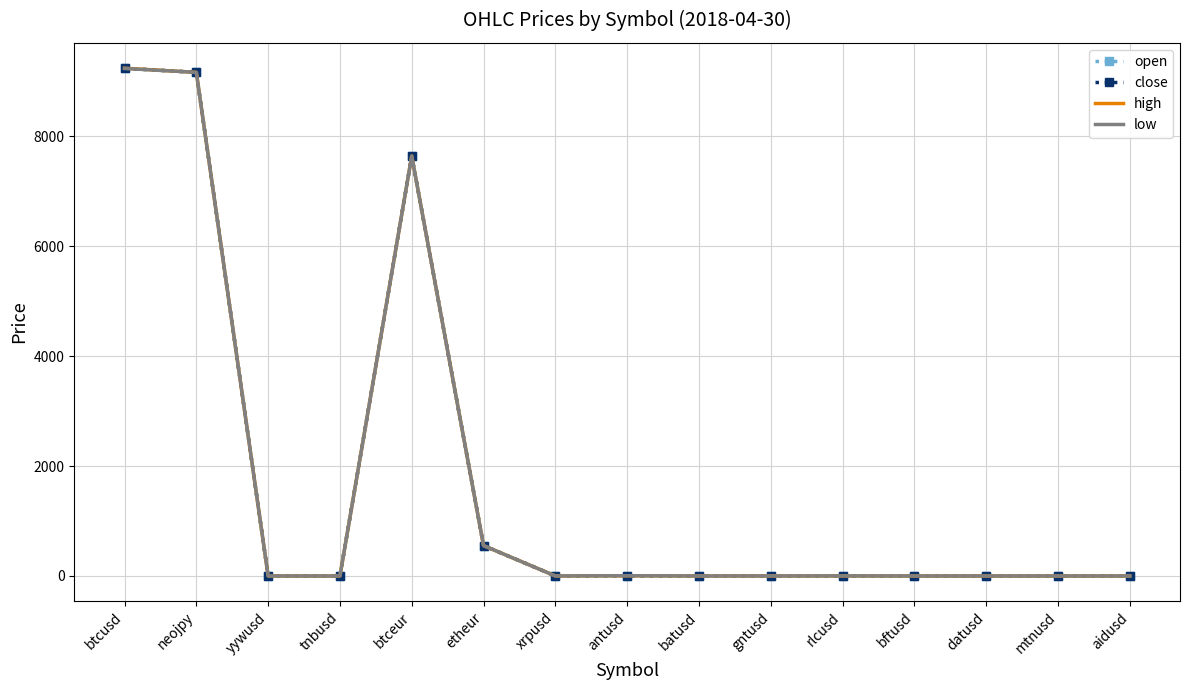

Where is high nearest to the value 4620?

btceur